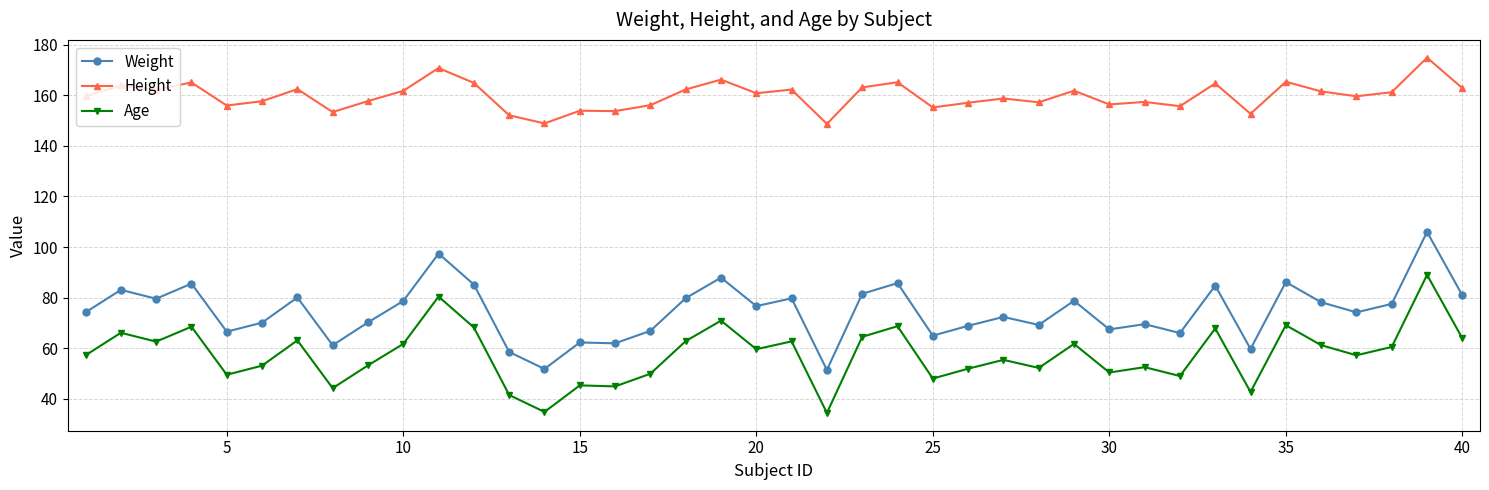

What is the minimum value shown in the chart?

34.4